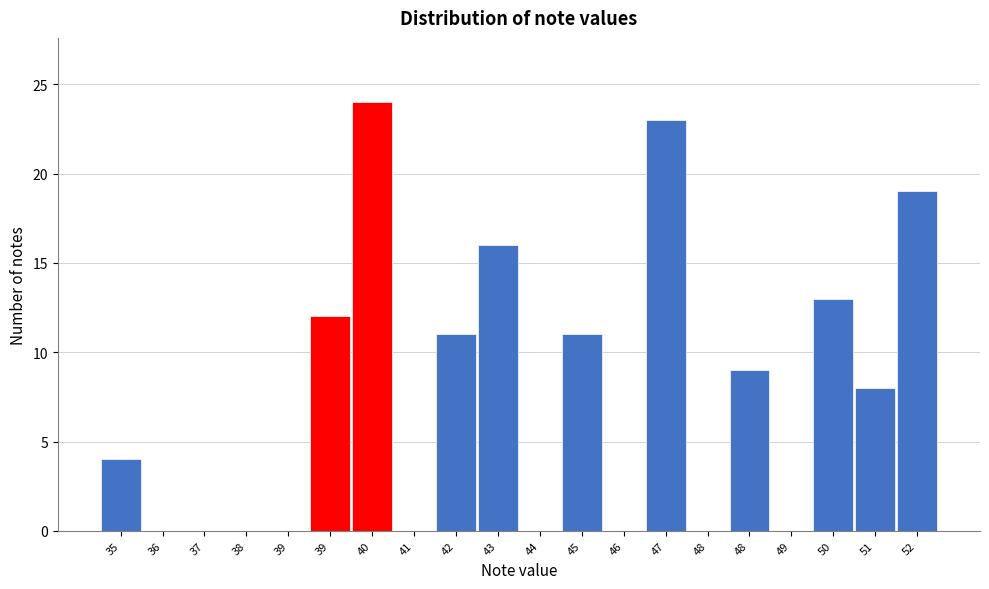

How many series are shown in this chart?

1